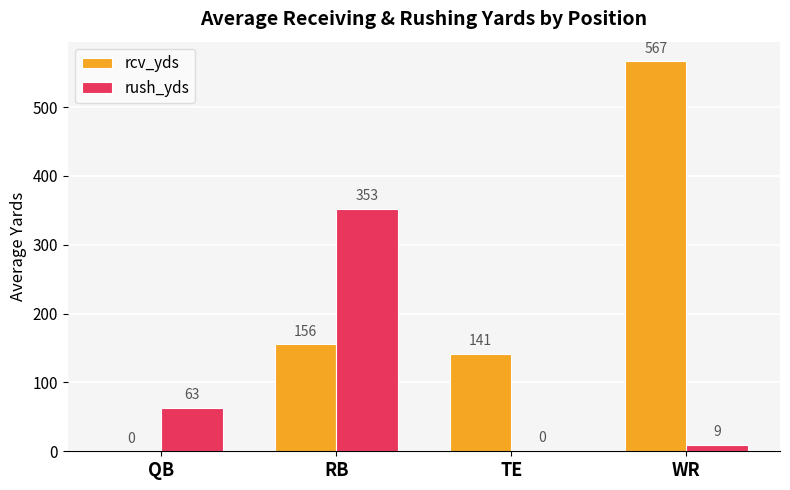

Which series has the largest total across all categories?

rcv_yds